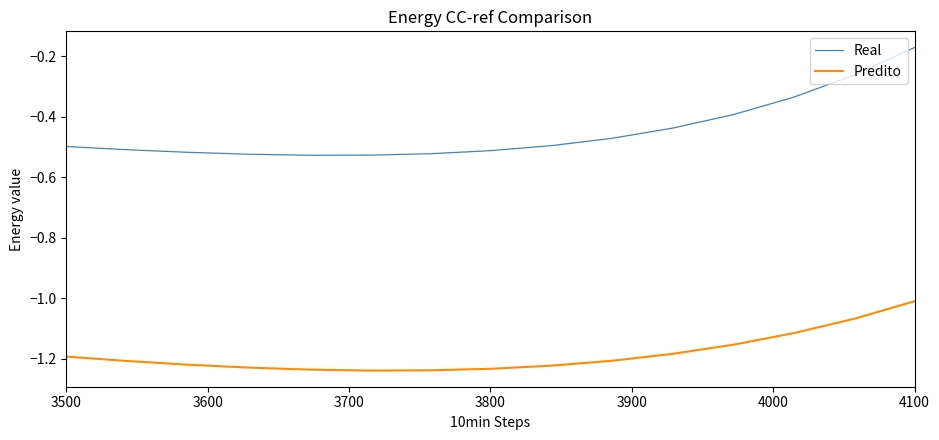

List the series in order of their overall mean, highest first.

Real, Predito